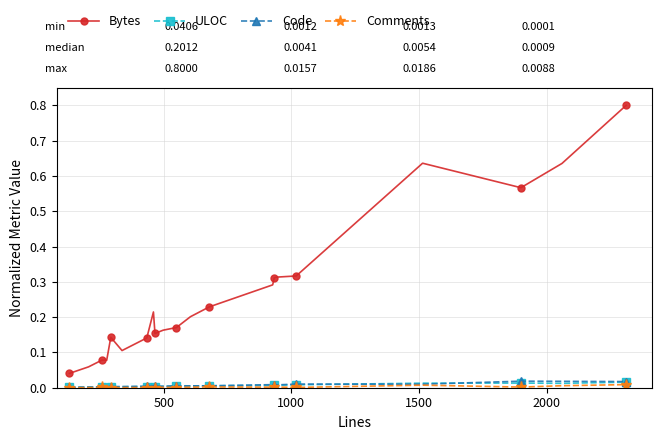

True or false: Bytes and Code intersect in this chart.

False